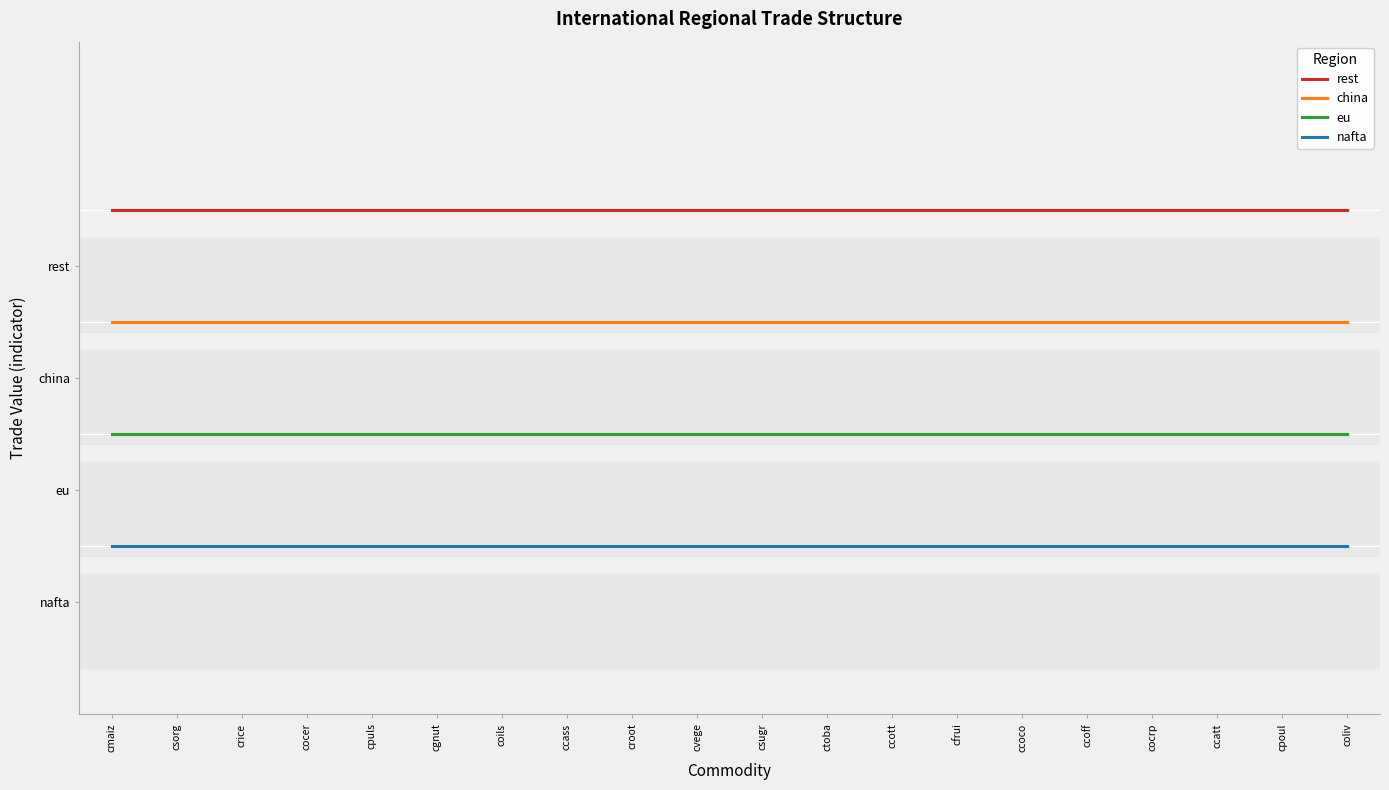

What is the sum of the rest values at ccass and ctoba?

8